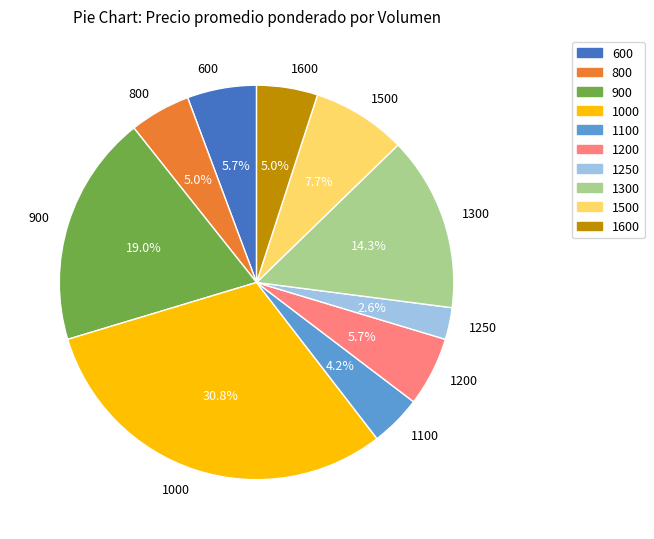

Is there a majority slice in this chart?

No